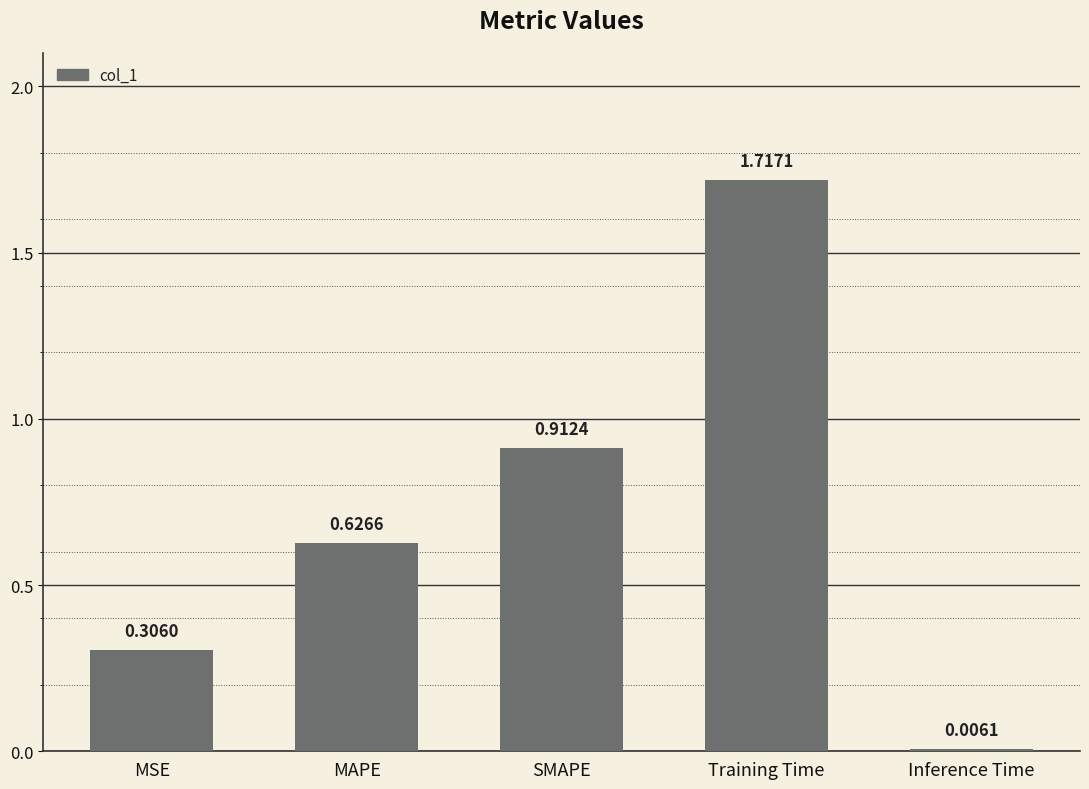

Between MAPE and SMAPE, which is larger?

SMAPE